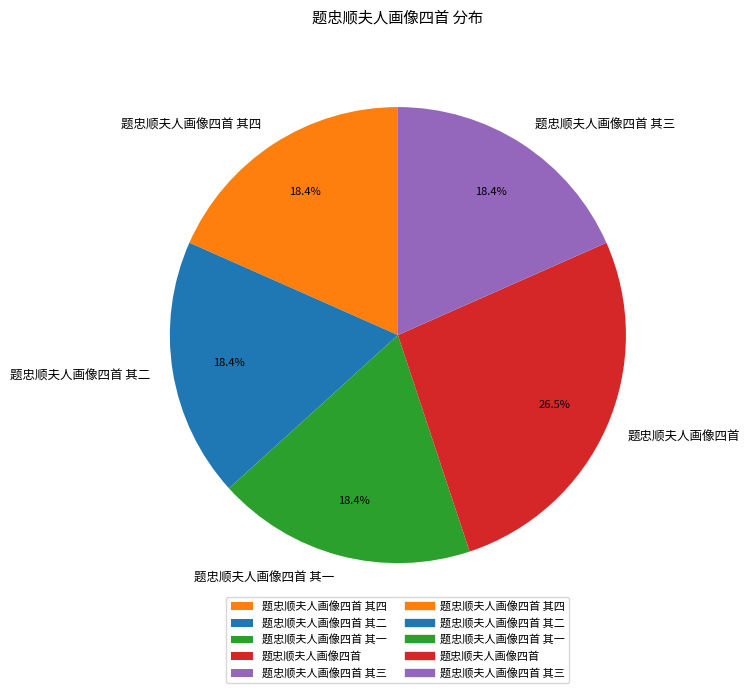

Count the number of slices in the pie.

5